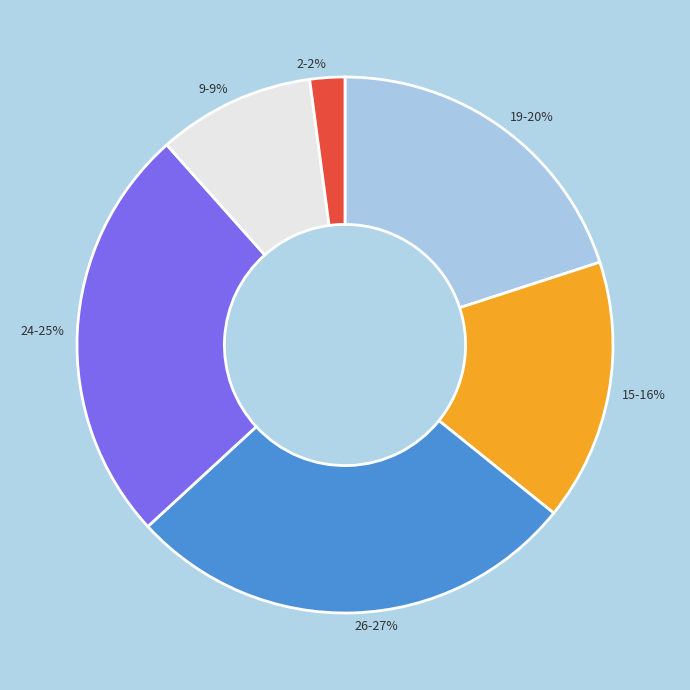

Does any single category account for the majority?

No